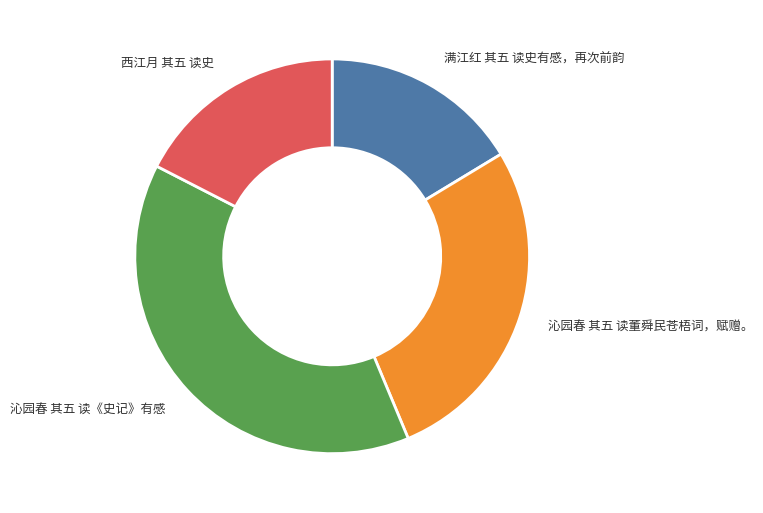

True or false: 满江红 其五 读史有感，再次前韵 accounts for 16% of the total.

True